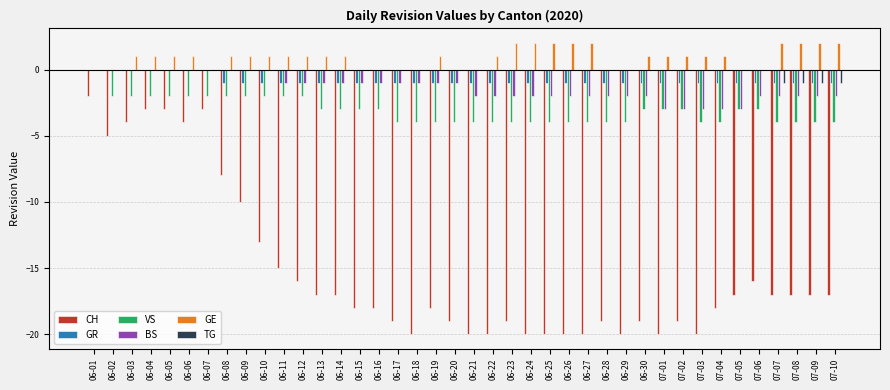

True or false: GE has a value of 0 at 06-29.

True